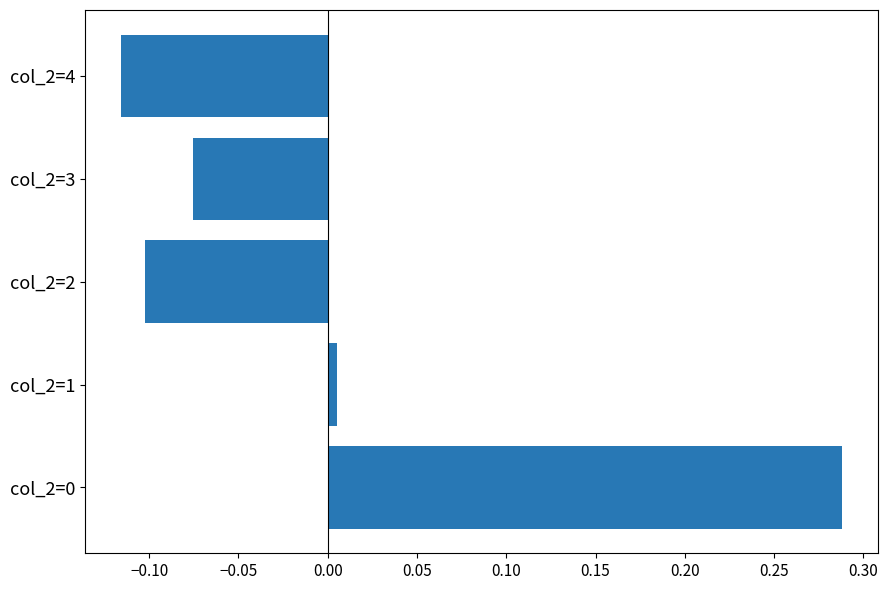

Between col_2=2 and col_2=3, which is larger?

col_2=3